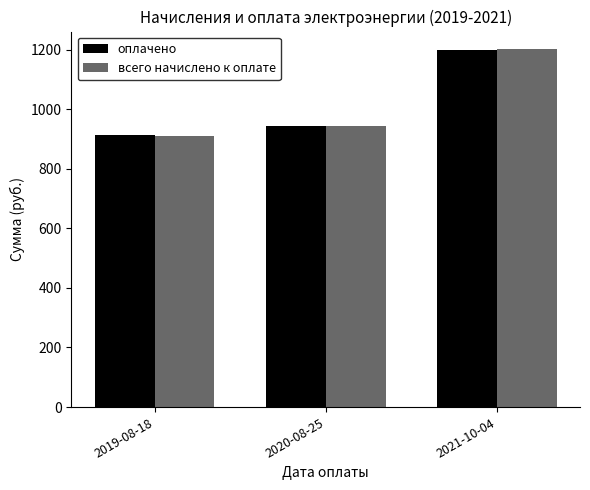

Rank the categories by всего начислено к оплате value from highest to lowest.

2021-10-04, 2020-08-25, 2019-08-18